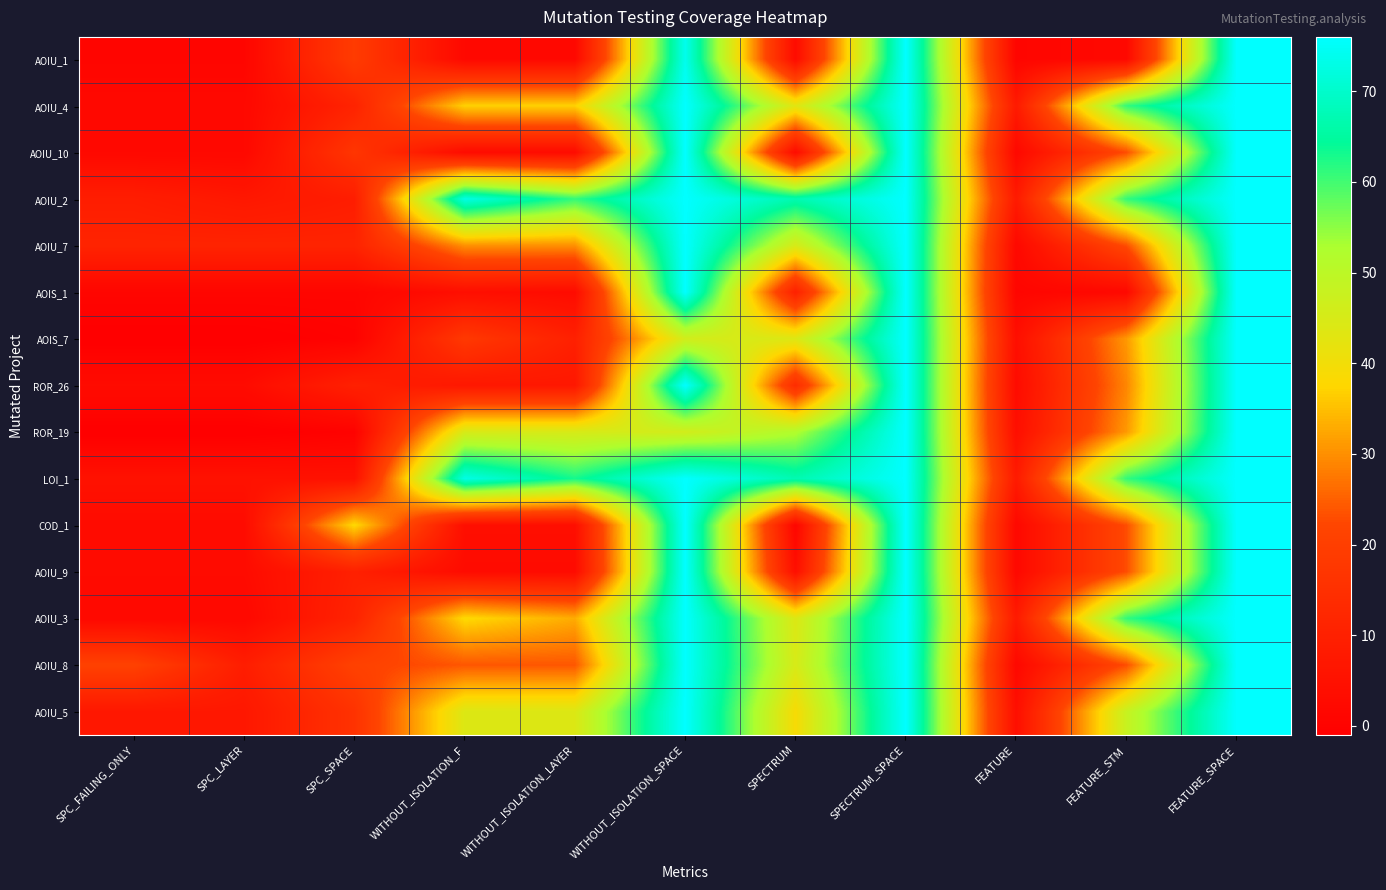

Which series has the largest range (max minus min)?

AOIS_7